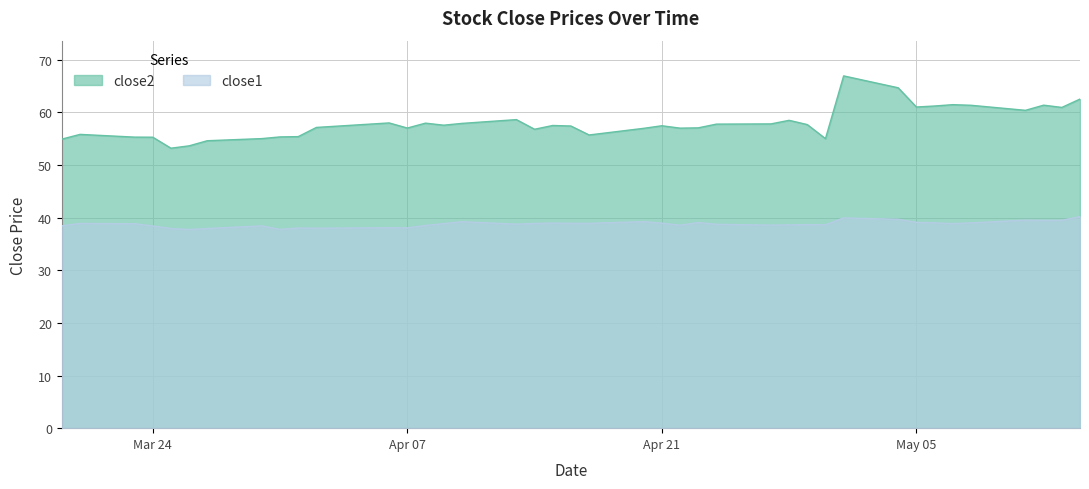

Rank the series by their average value, from lowest to highest.

close1, close2